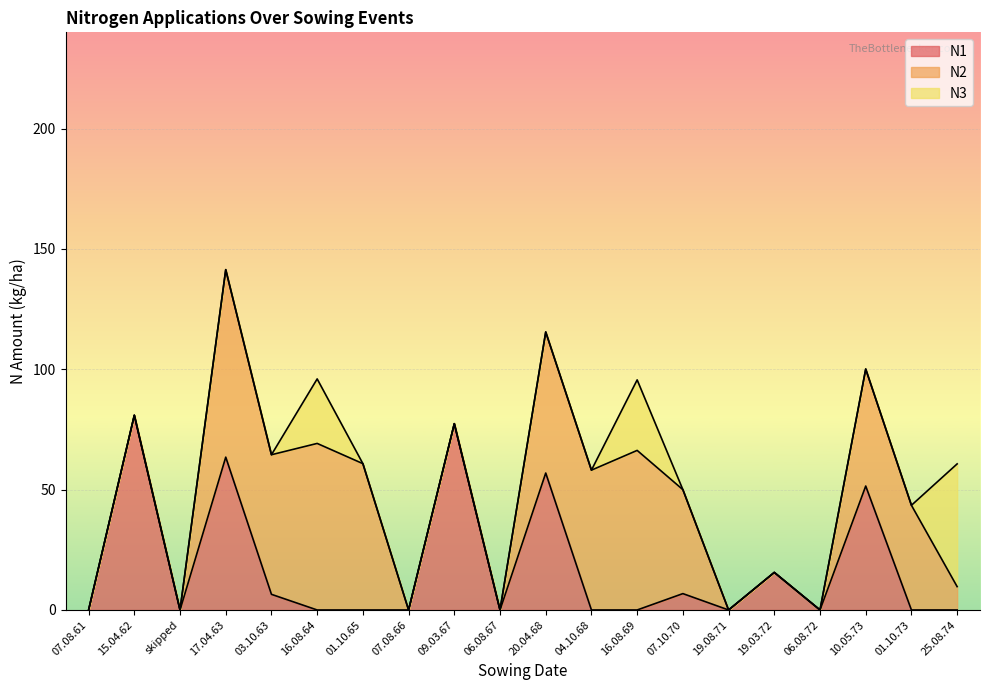

Where is the first local maximum for N2?

17.04.63